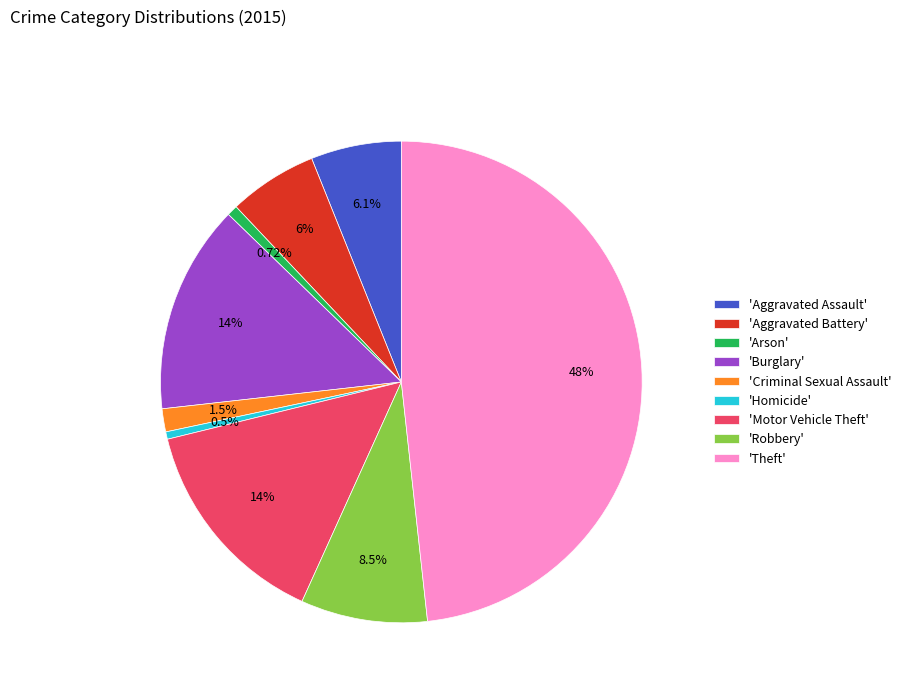

Does any single category account for the majority?

No